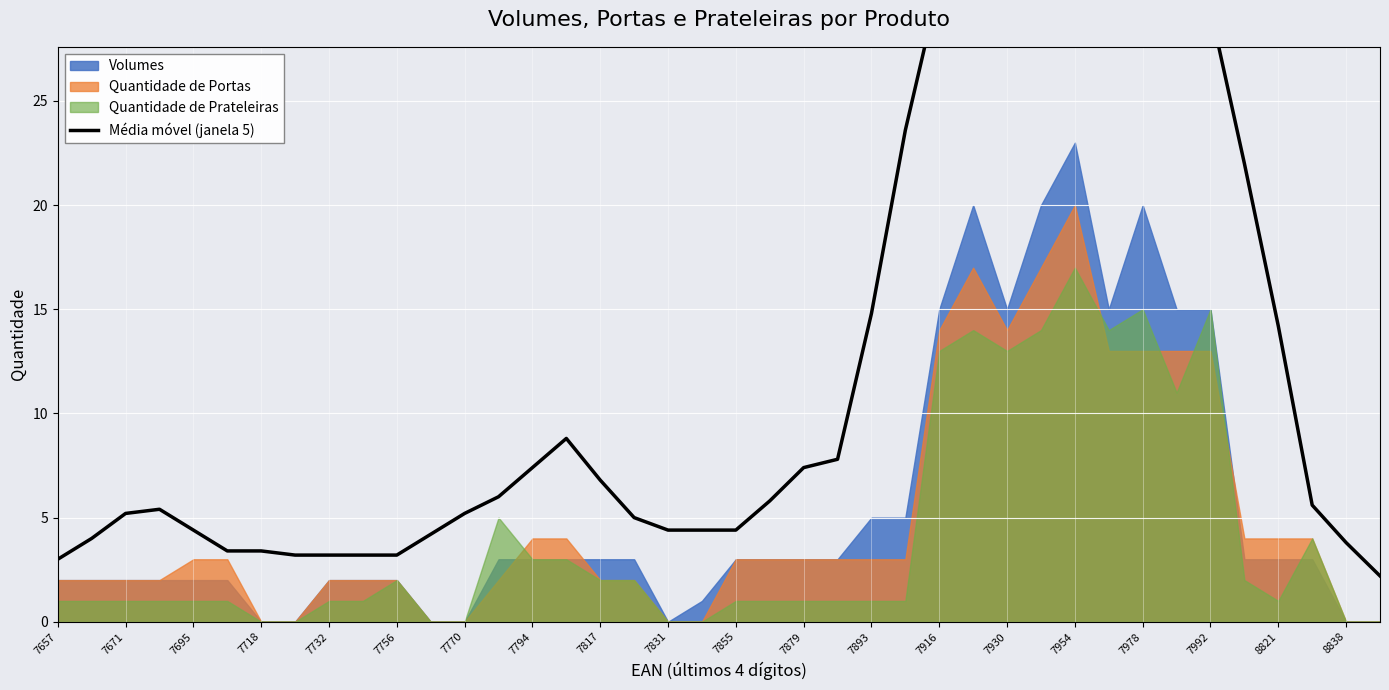

Is it true that the value at 7732 is 2.1?

False